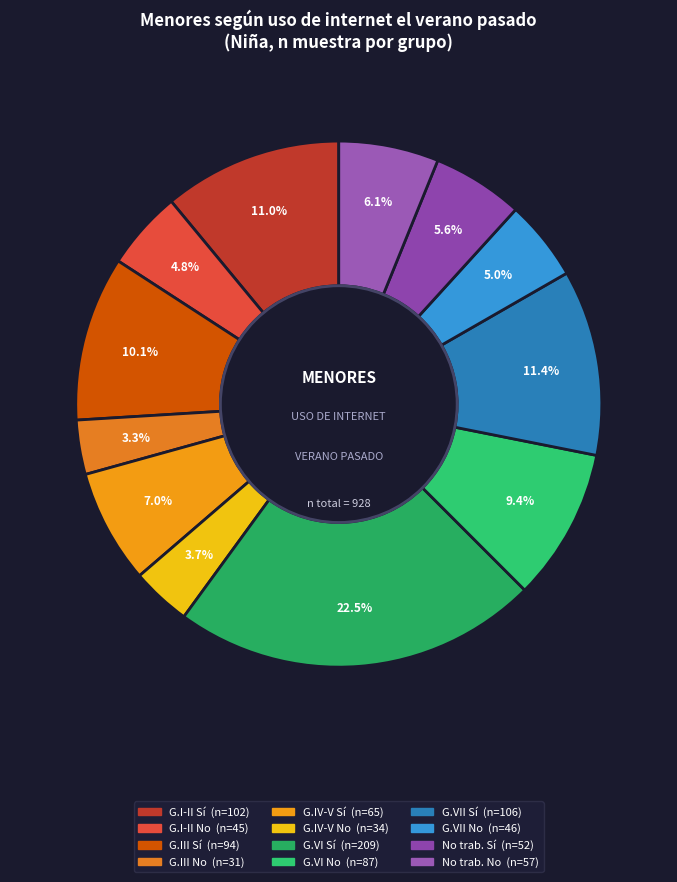

What is the smallest slice in the pie chart?

Grupo III - No